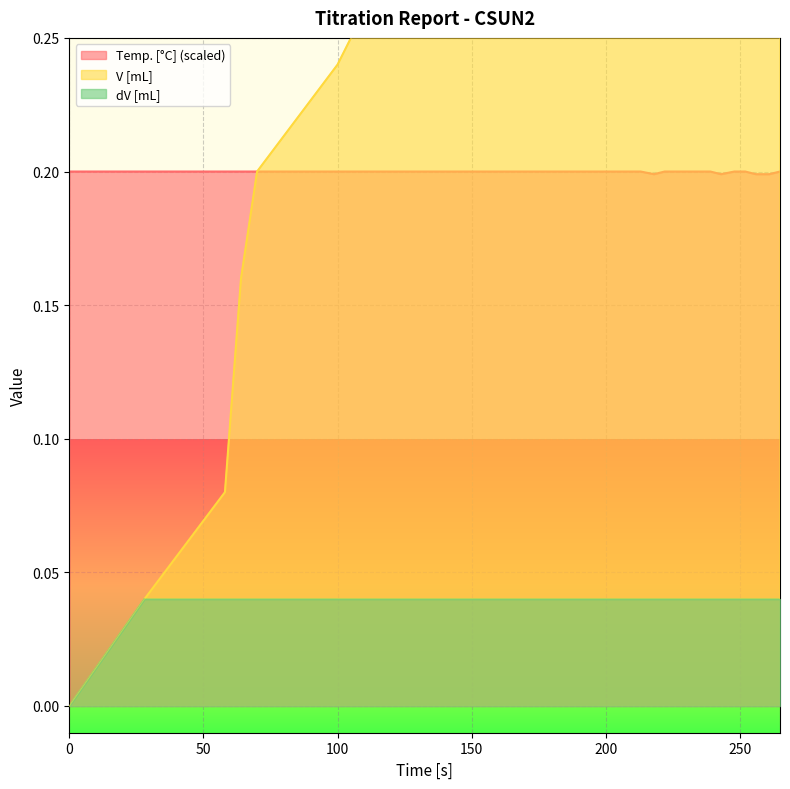

True or false: Temp. [°C] and dV [mL] cross at least once.

False